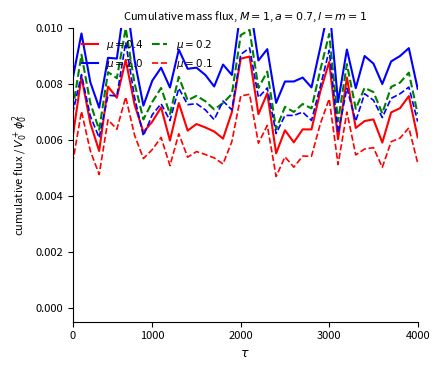

True or false: female_salary has more than 2 interior local peaks.

True